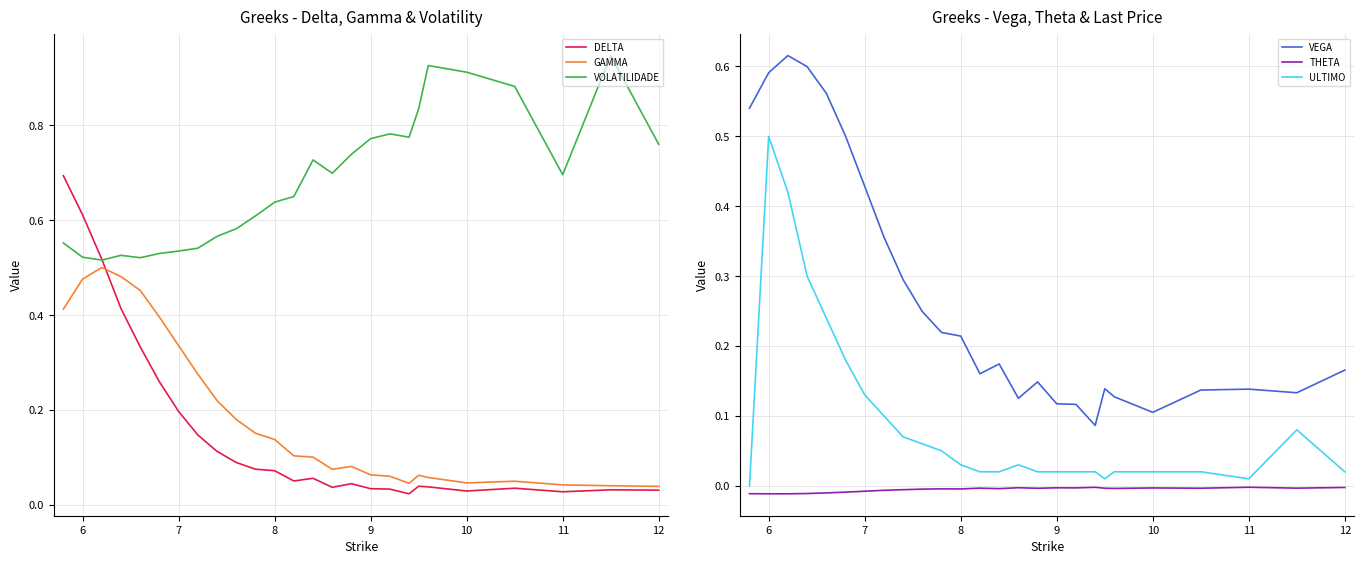

List the series in order of their peak value, lowest first.

THETA, ULTIMO, GAMMA, VEGA, DELTA, VOLATILIDADE